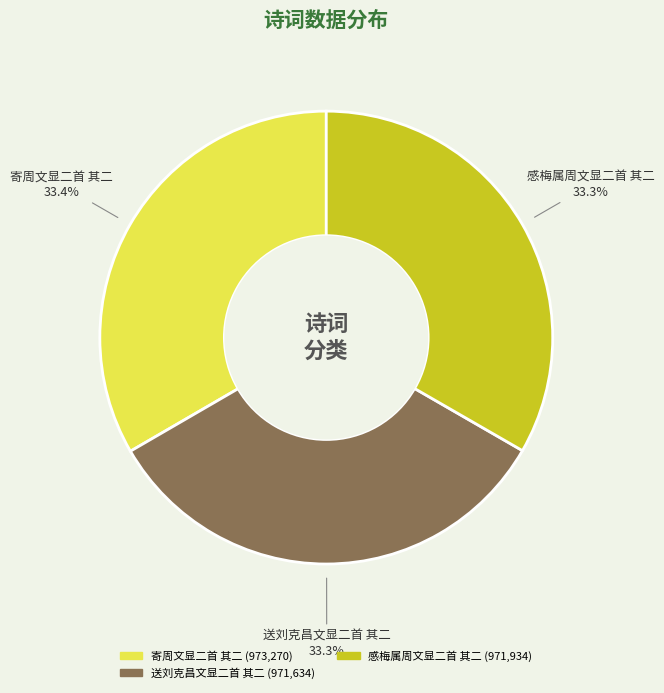

To the nearest percent, what is the average slice percentage?

33%